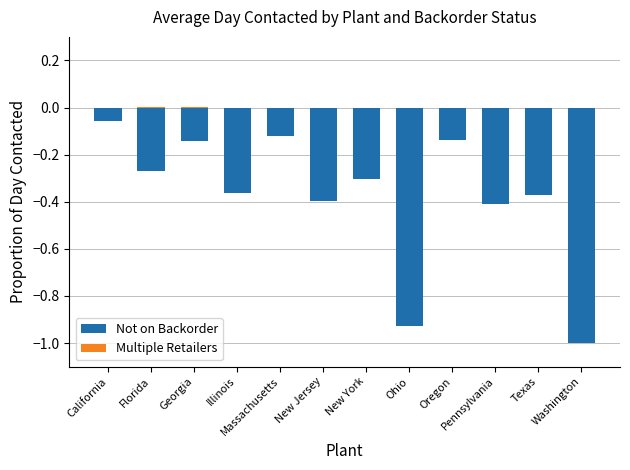

List the series in order of their peak value, lowest first.

Not on Backorder, Multiple Retailers